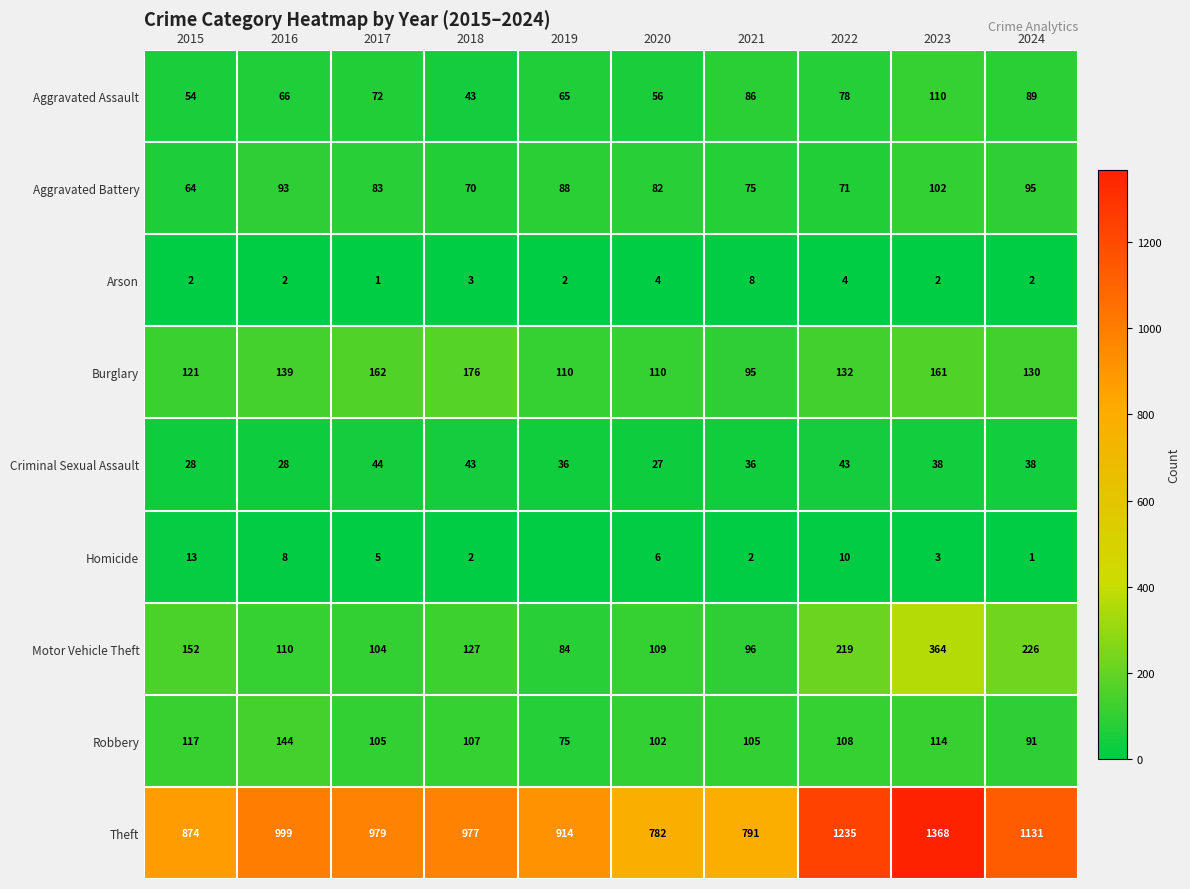

True or false: Motor Vehicle Theft has a value of 218 at 2018.

False